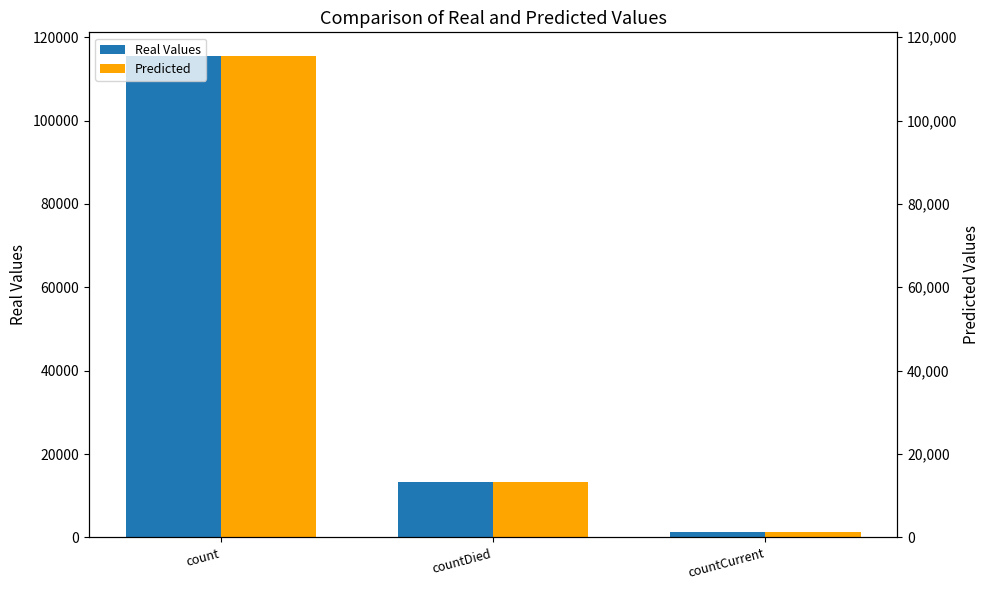

Which series has the largest range (max minus min)?

Real Values